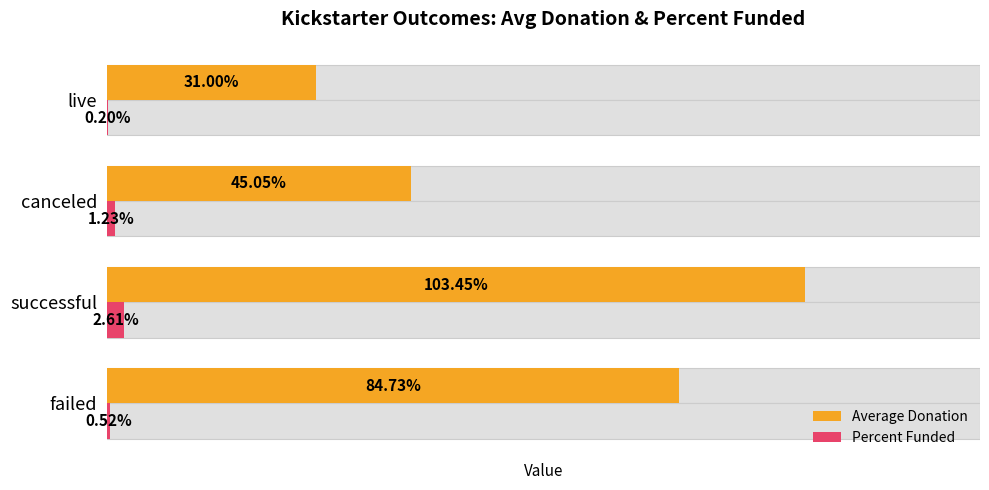

At which category is the sum across all series the highest?

1